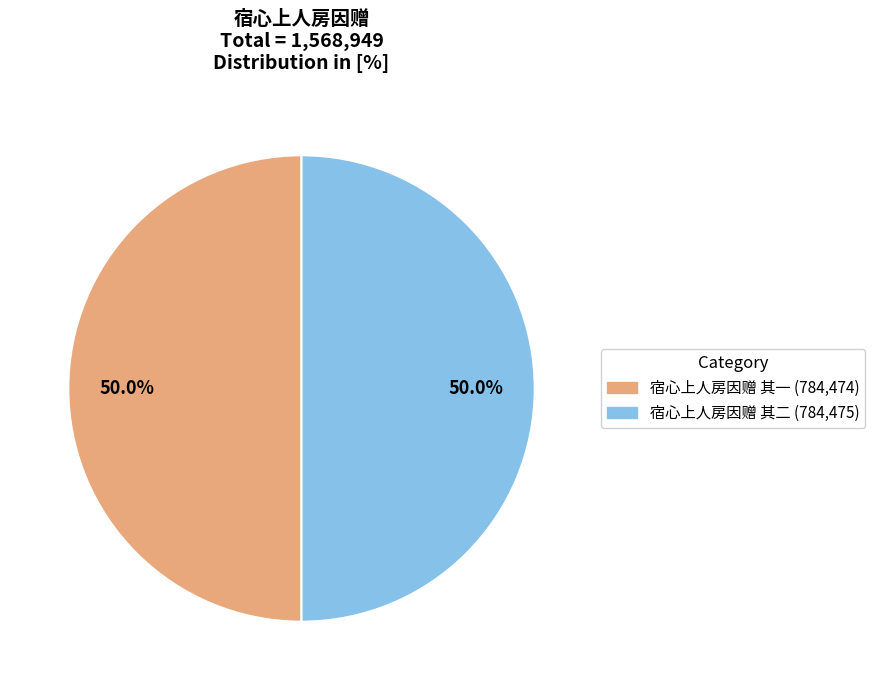

The 宿心上人房因赠 其二 slice represents 50% of the pie. True or false?

True